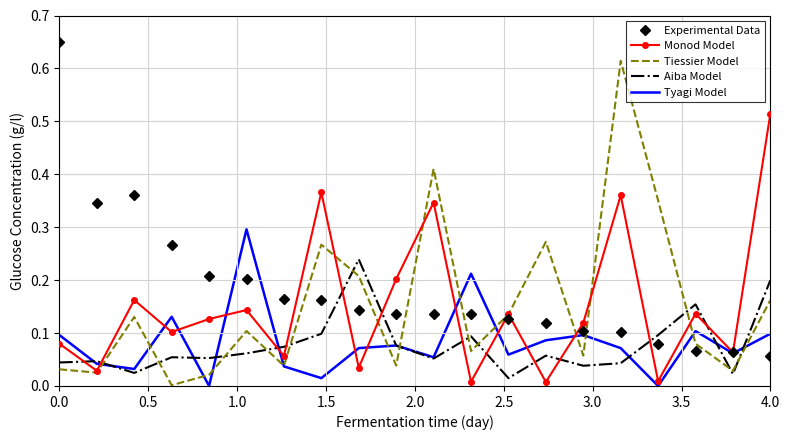

Rank the series by their maximum value, from highest to lowest.

Experimental Data, Tiessier Model, Monod Model, Tyagi Model, Aiba Model